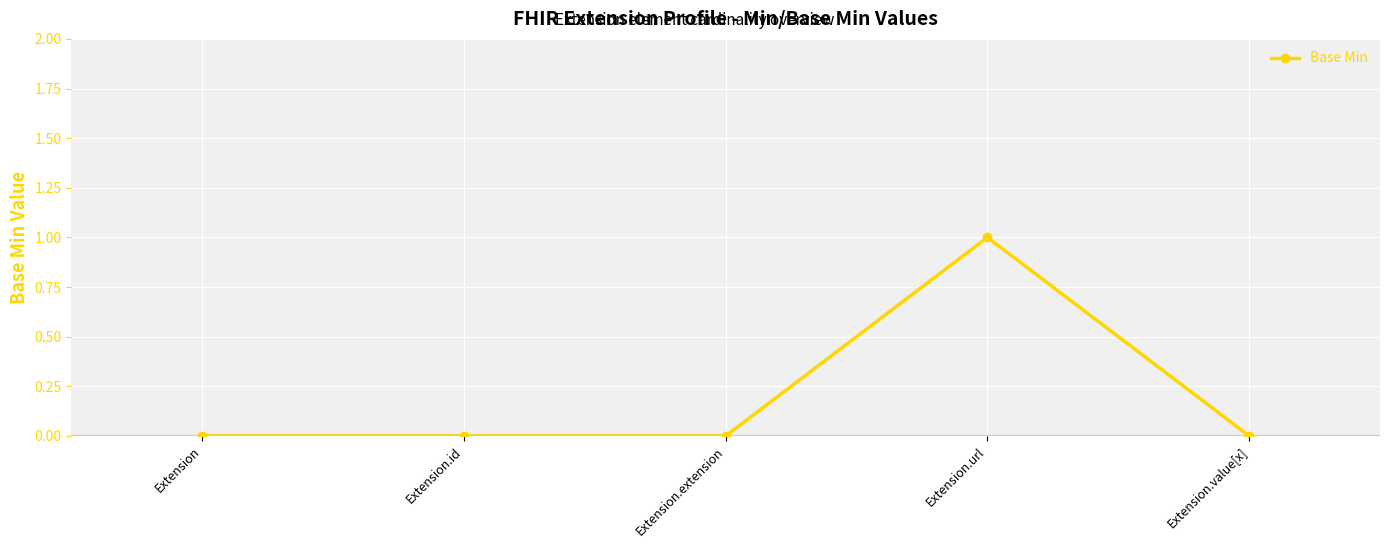

Reading left to right, list all the values displayed in this chart.

Extension=0	Extension.id=0	Extension.extension=0	Extension.url=1	Extension.value[x]=0